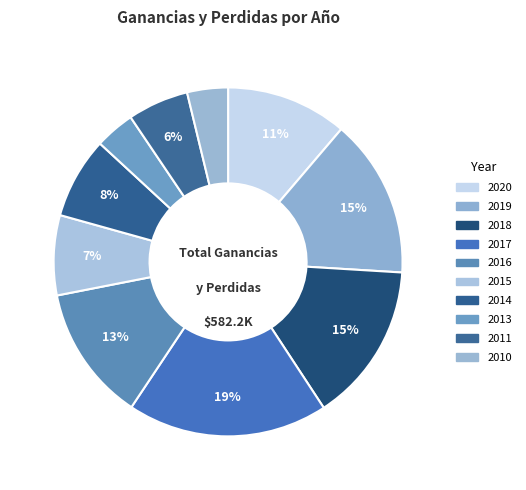

How many segments does this pie chart have?

10